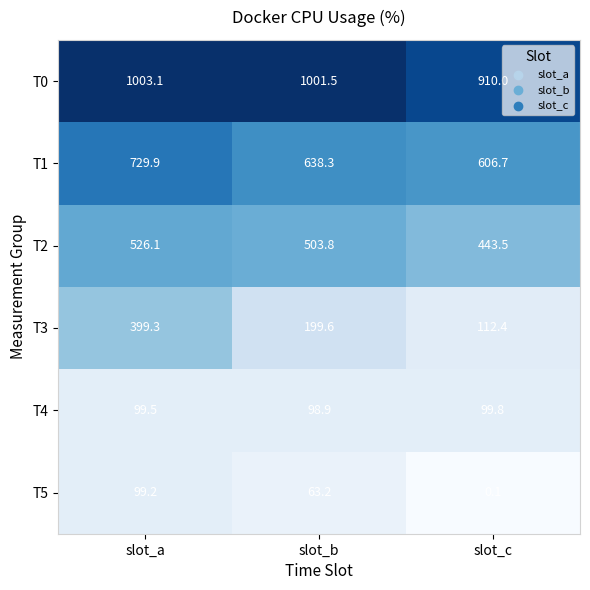

What is the spread (max minus min) of values at slot_b?

938.3